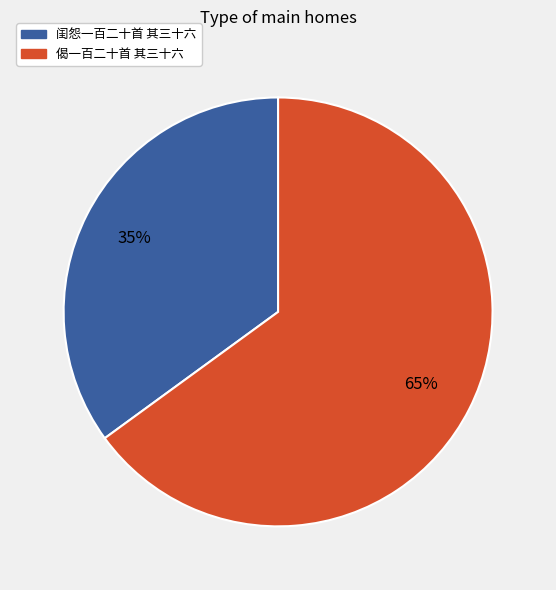

Count the number of slices in the pie.

2